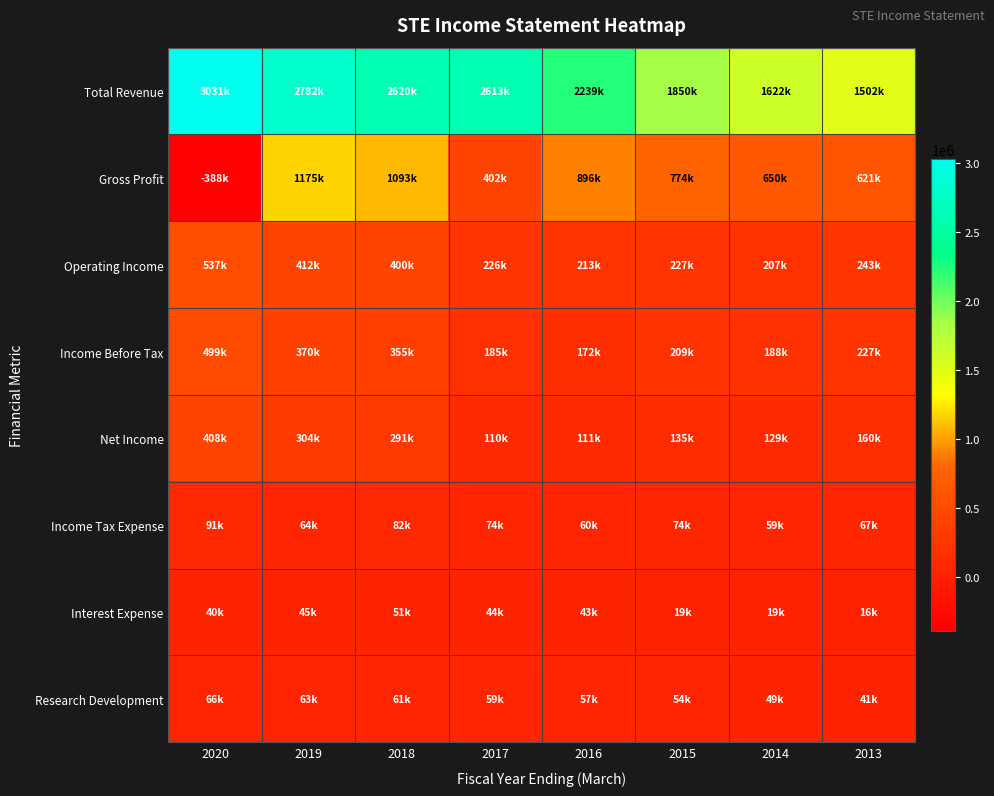

Which series has the largest total across all categories?

Total Revenue